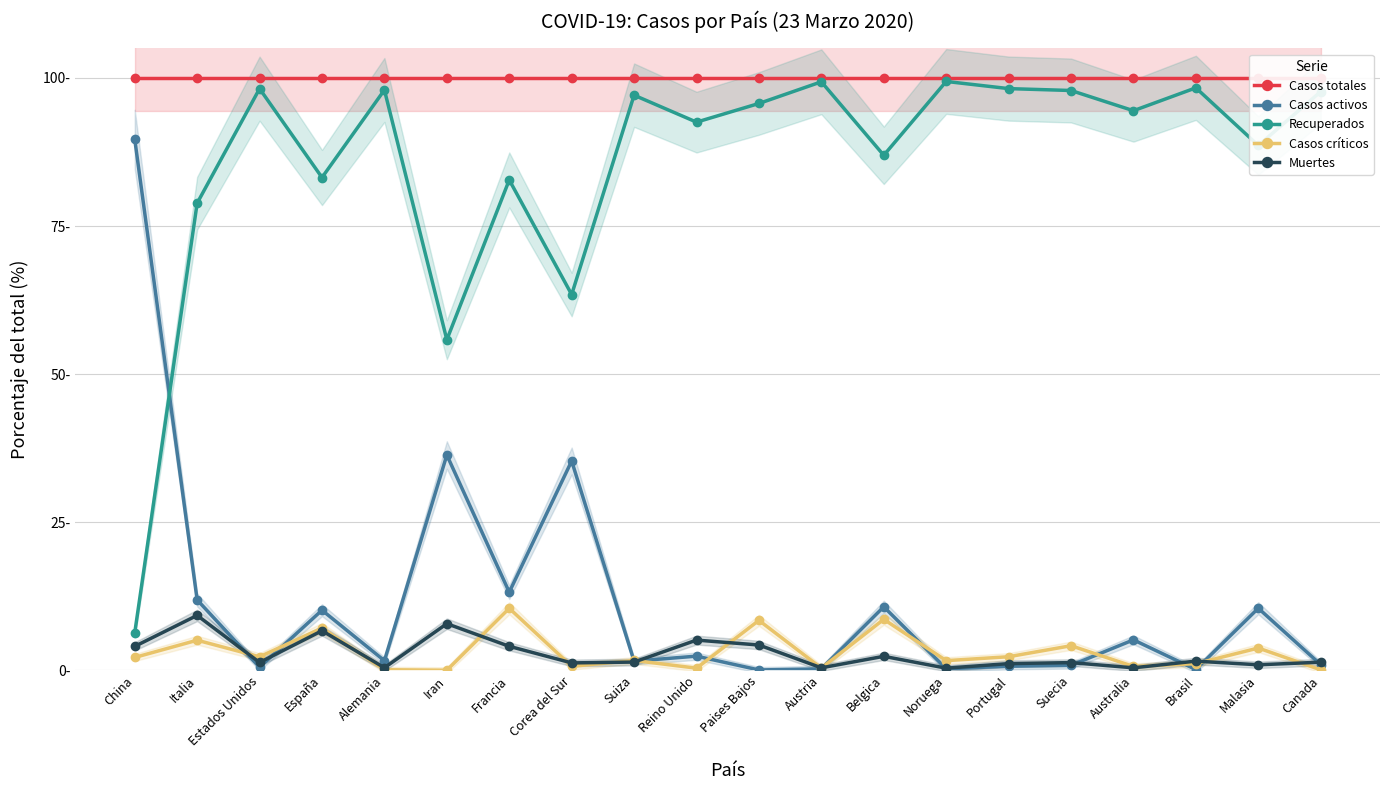

What is the label of the 13th point from the right?

Corea del Sur